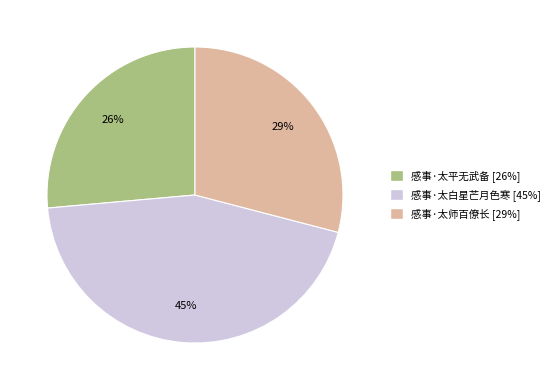

Rank the categories by value from highest to lowest.

感事·太白星芒月色寒, 感事·太师百僚长, 感事·太平无武备